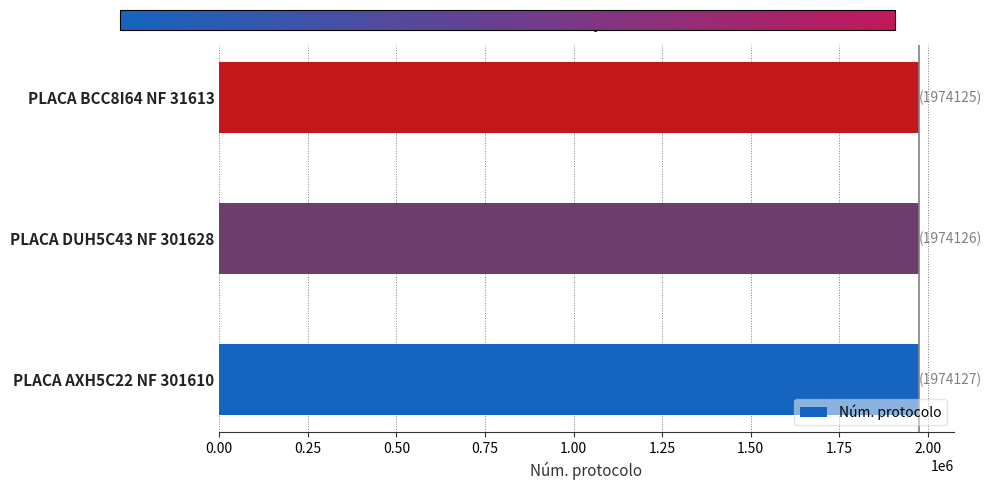

Does the chart contain stacked bars?

No